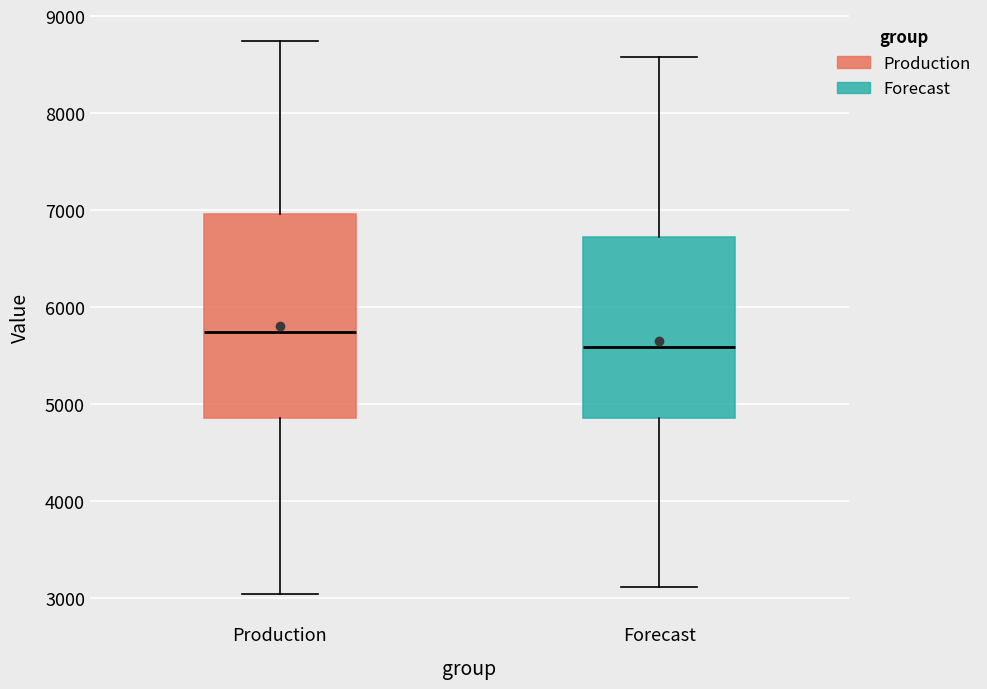

Which box is the tallest, from its lower edge to its upper edge?

Production